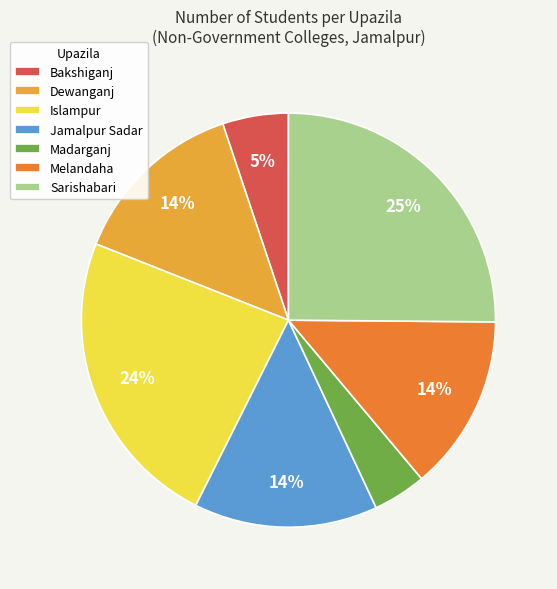

Is there a majority slice in this chart?

No